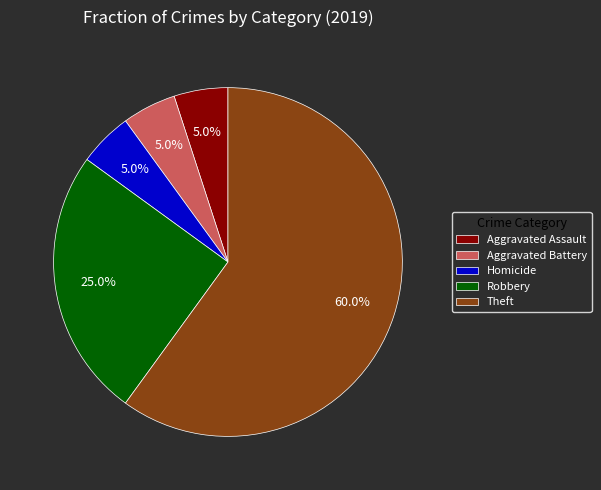

Which slice is the largest?

Theft